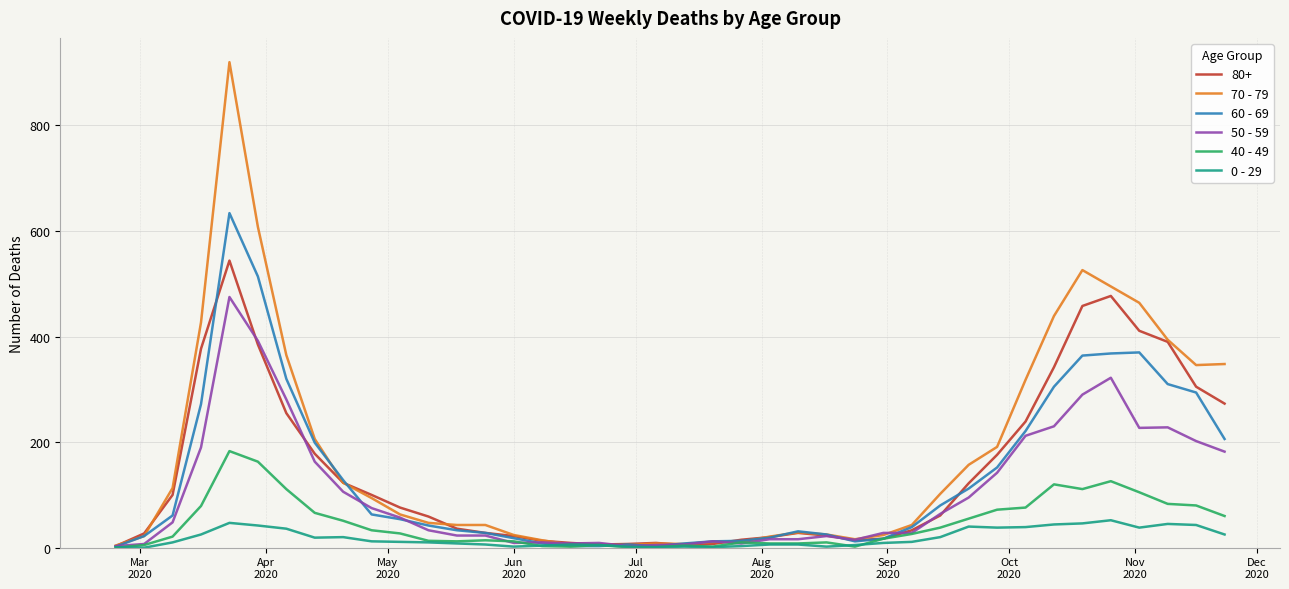

Which series has the largest range (max minus min)?

70 - 79